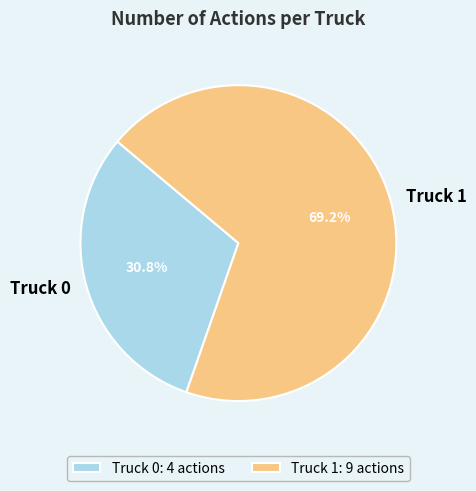

Which slice is the smallest?

Truck 0